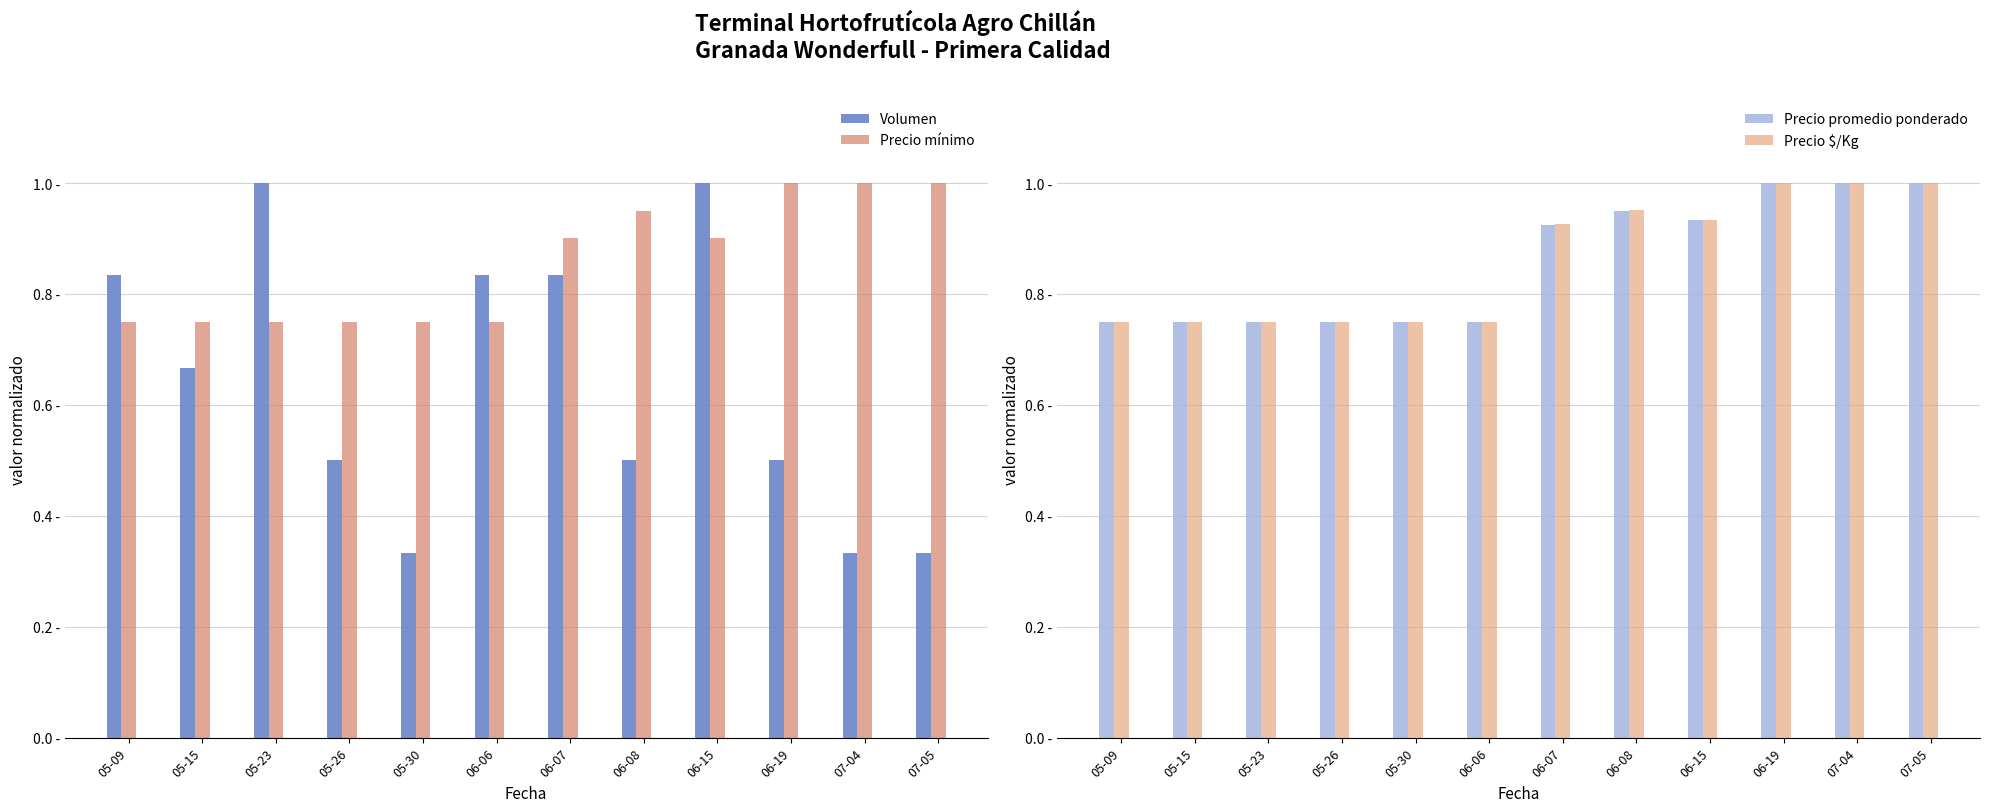

At 06-06, list the series in order from largest to smallest.

Volumen, Precio mínimo, Precio promedio ponderado, Precio $/Kg